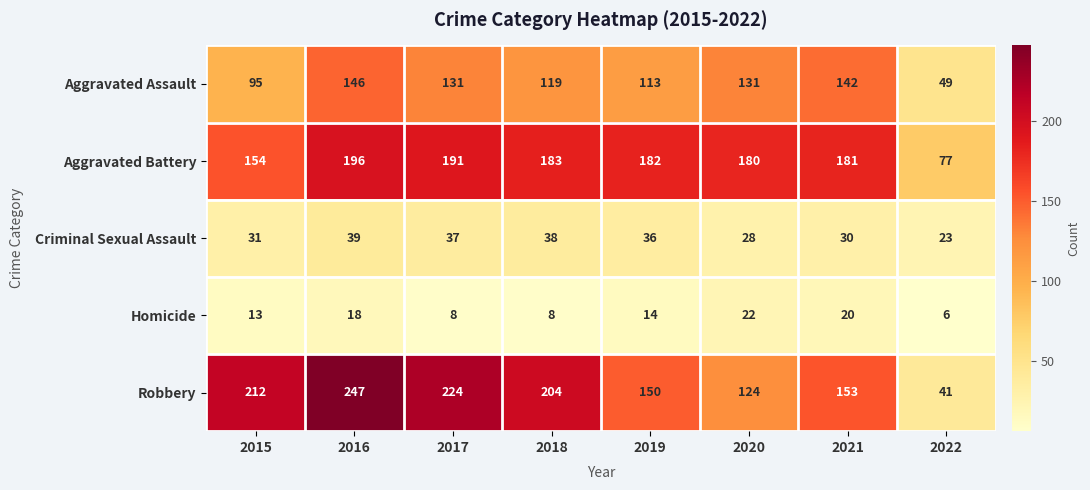

Rank the series at 2020 from lowest to highest value.

Homicide, Criminal Sexual Assault, Robbery, Aggravated Assault, Aggravated Battery